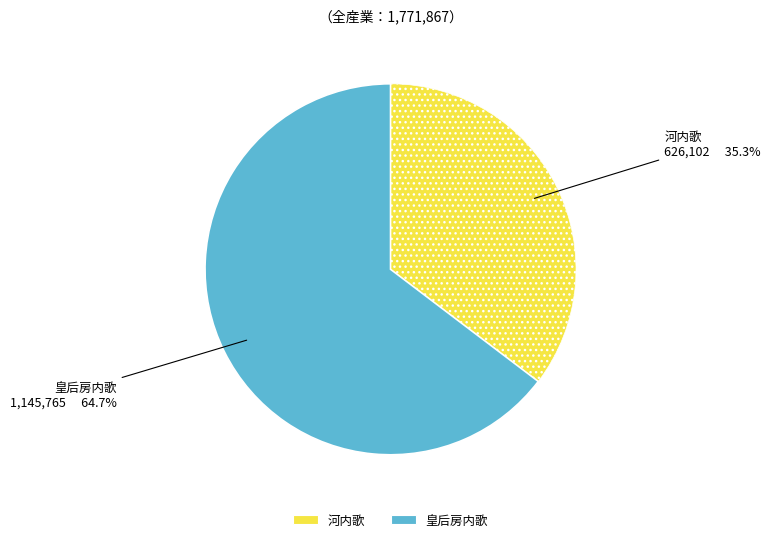

To the nearest percent, what is the difference between the largest and smallest slice percentages?

29%